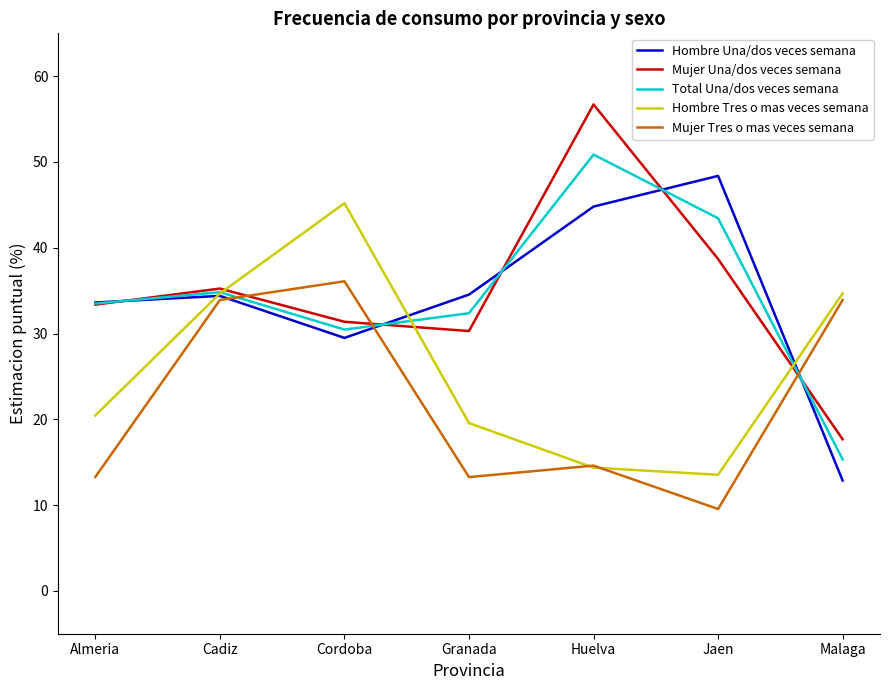

What position from the left is Malaga?

7